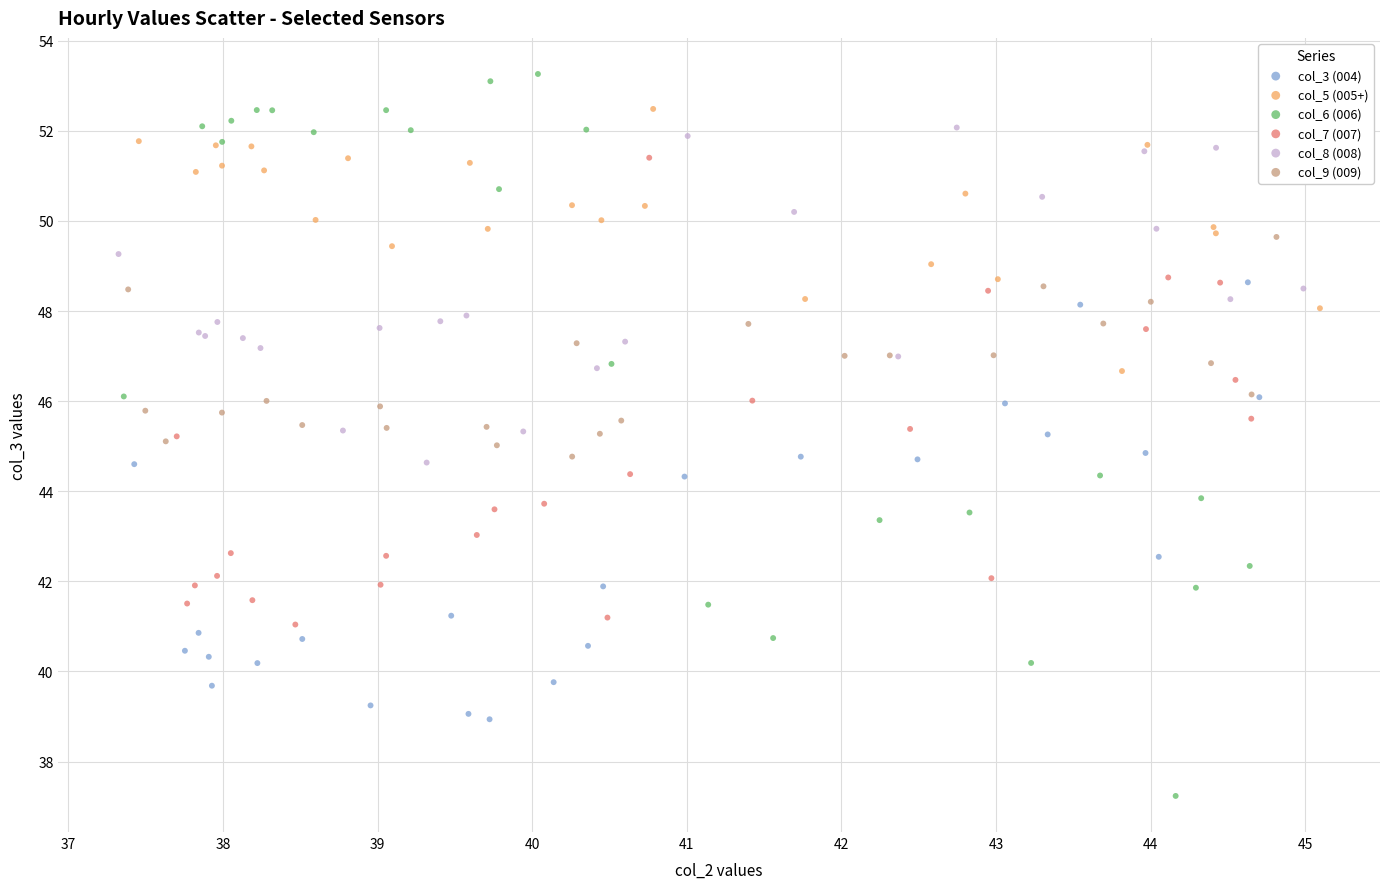

What are all the series names shown in the legend?

col_3 (004), col_5 (005+), col_6 (006), col_7 (007), col_8 (008), col_9 (009)